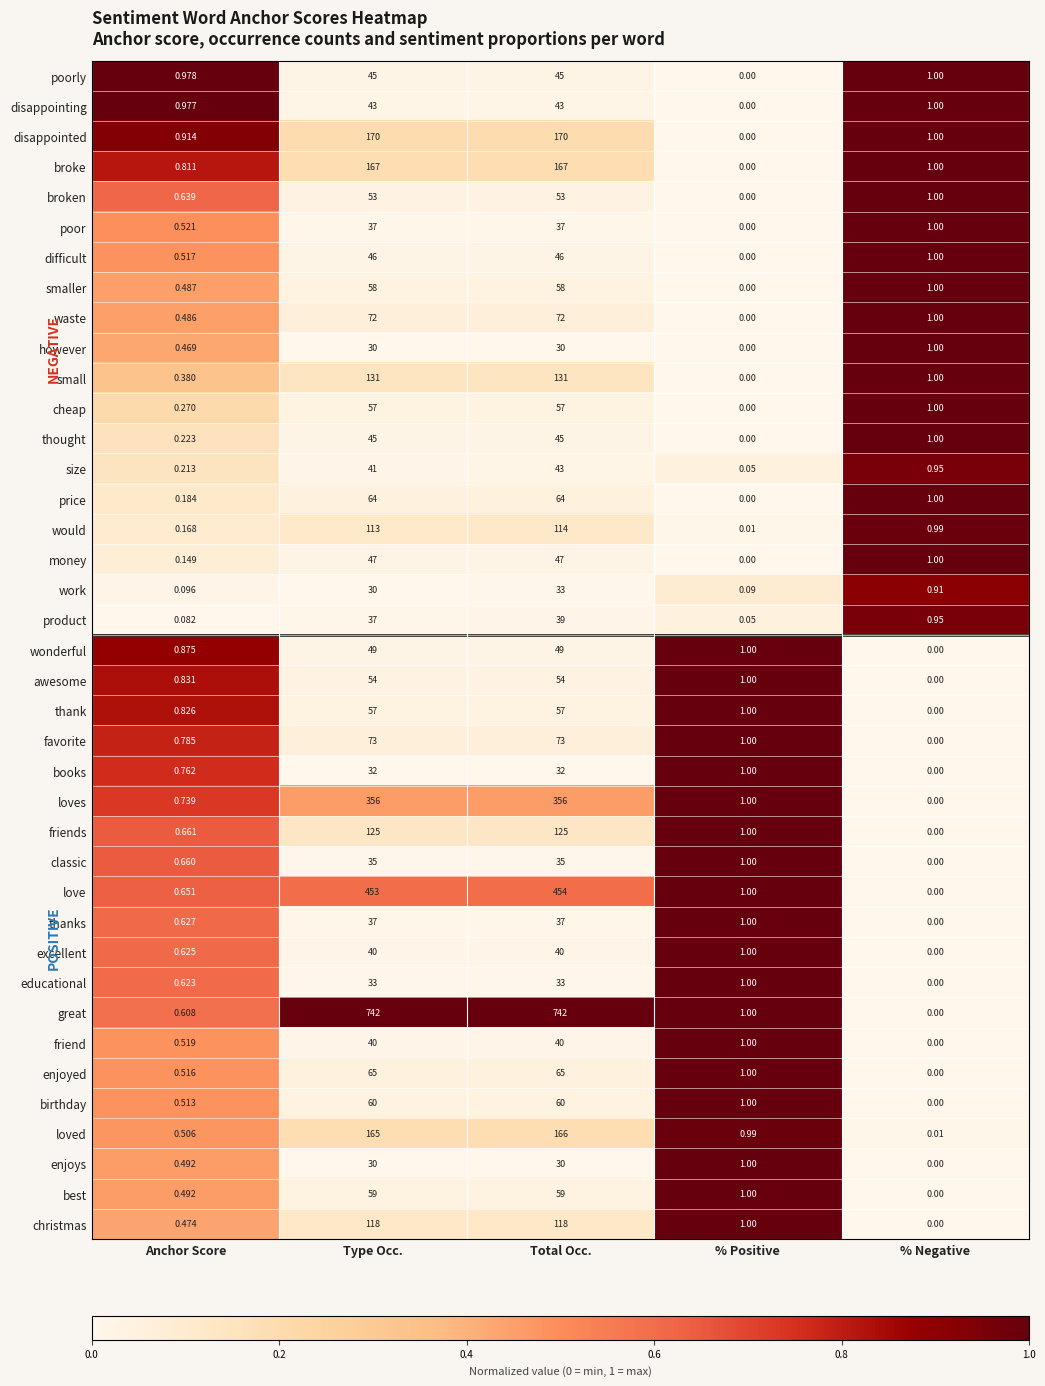

At which category is the sum across all series the highest?

Total Occ.